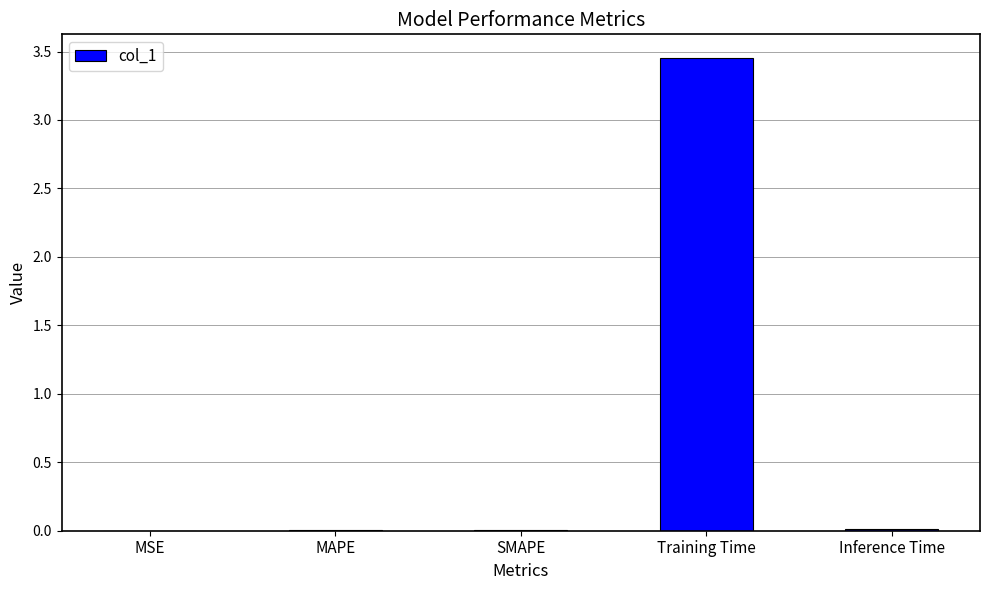

The value at MSE is 0.0. True or false?

True